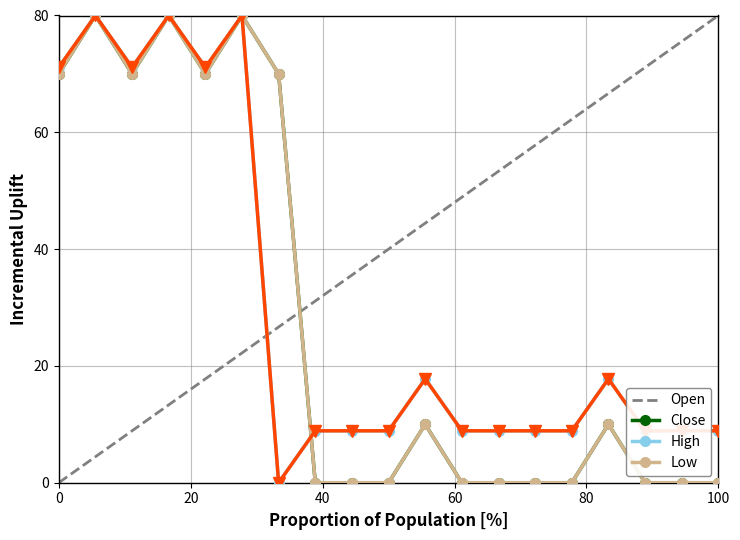

Is this an area chart (filled region under the line)?

No